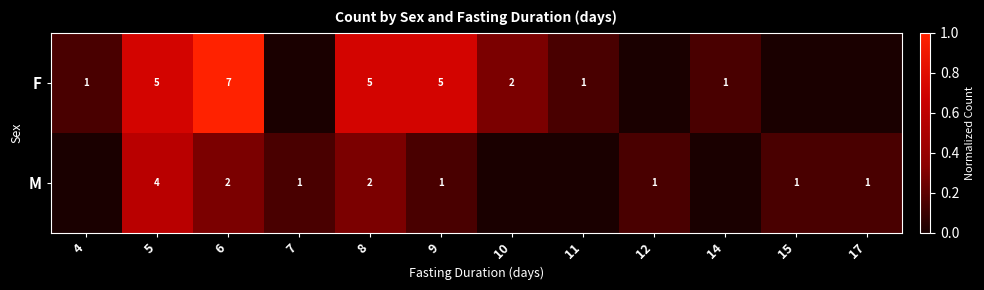

Which series changed the most between 5 and 8?

M